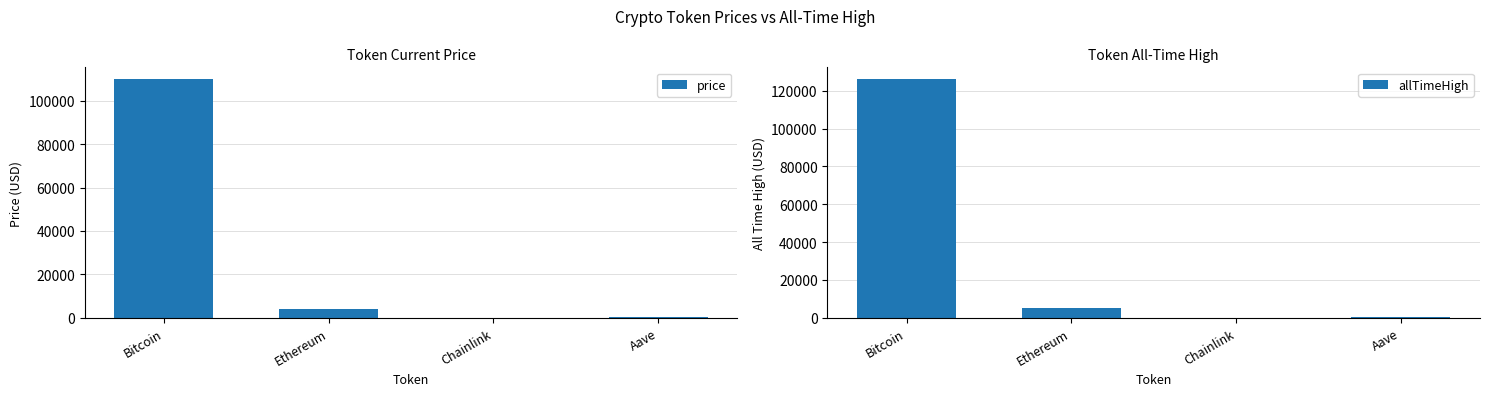

Where is price nearest to the value 54933?

Ethereum